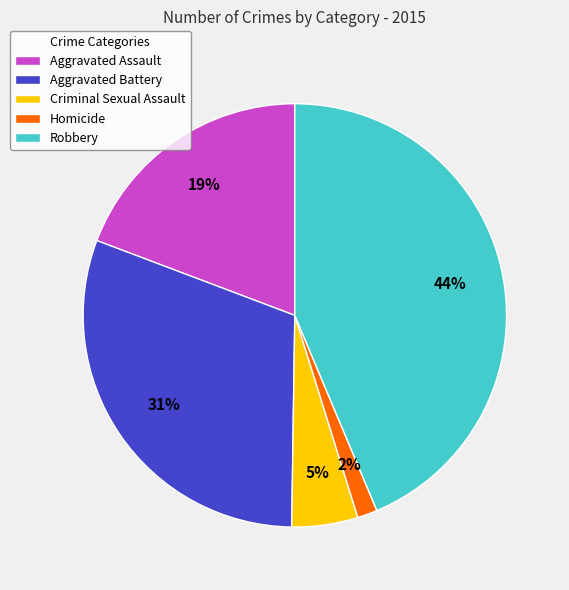

True or false: Robbery accounts for 44% of the total.

True